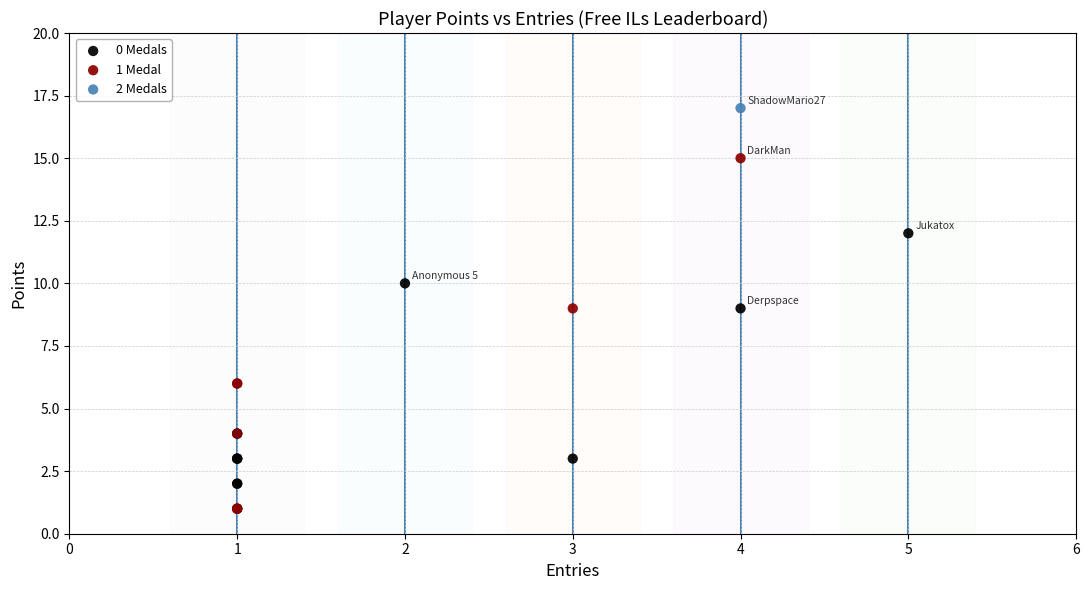

What are all the series names shown in the legend?

0 Medals, 1 Medal, 2 Medals